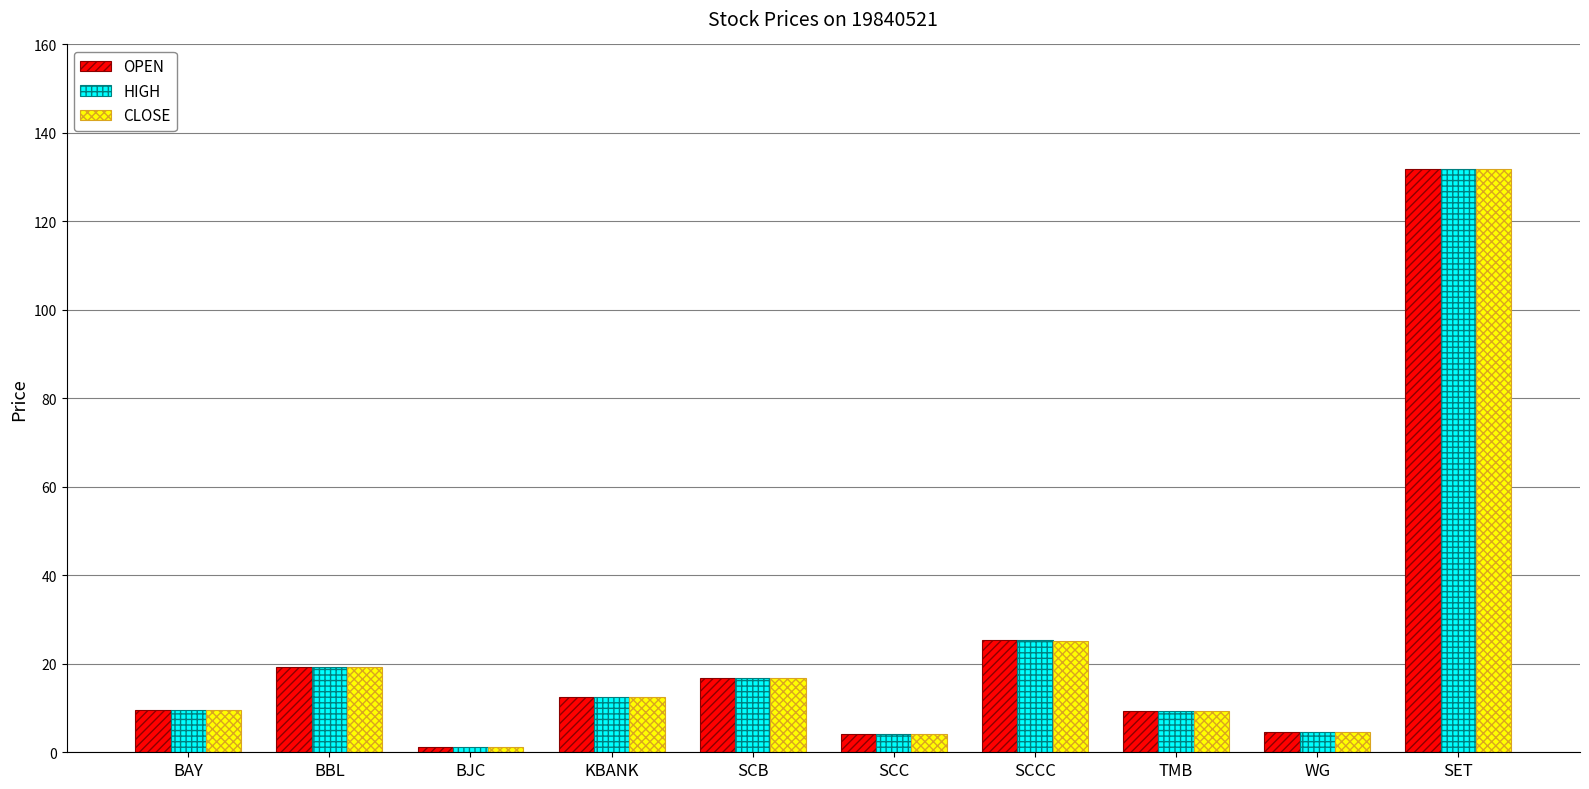

Read the CLOSE value at SET.

131.8